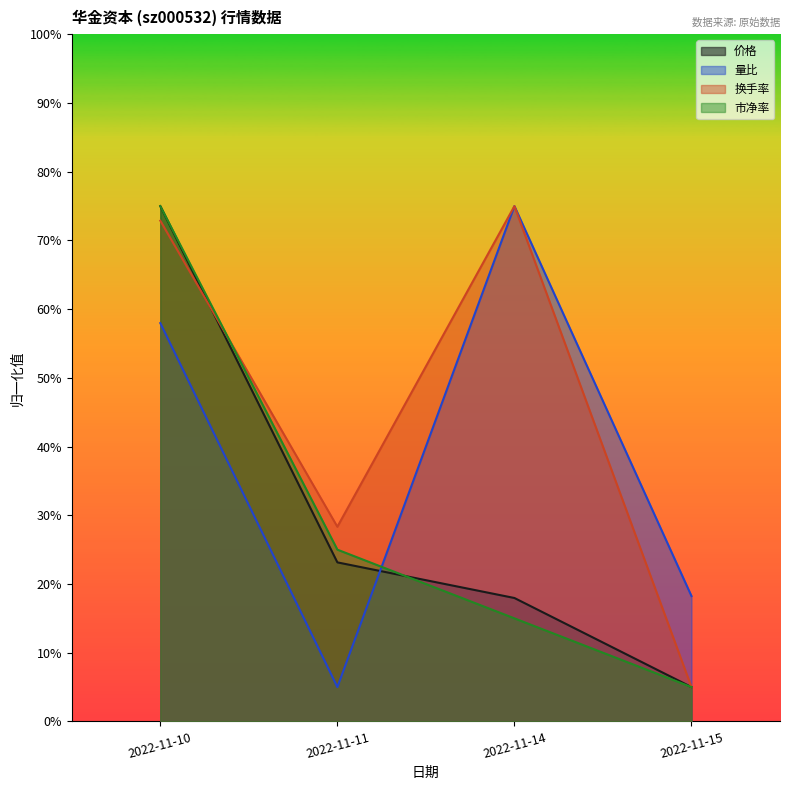

True or false: 量比 has a value of 0.0 at 2022-11-11.

False